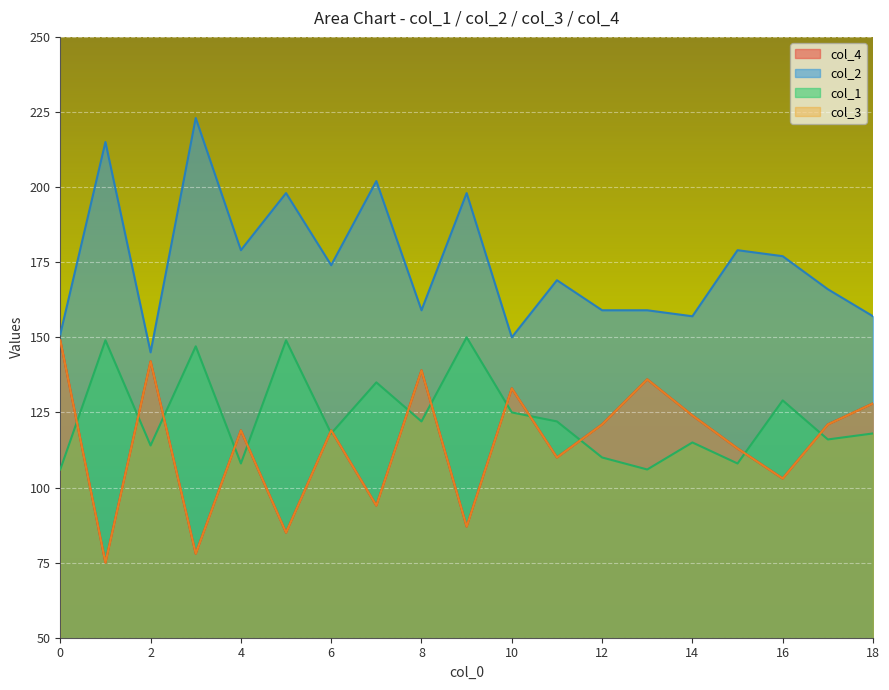

True or false: col_4 and col_3 intersect in this chart.

False